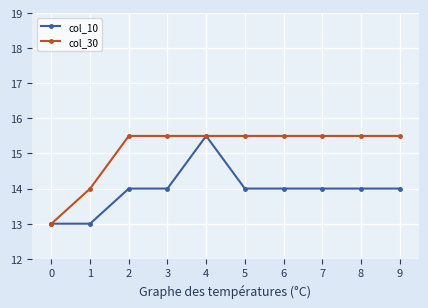

Which series changed the most between 1 and 8?

col_30